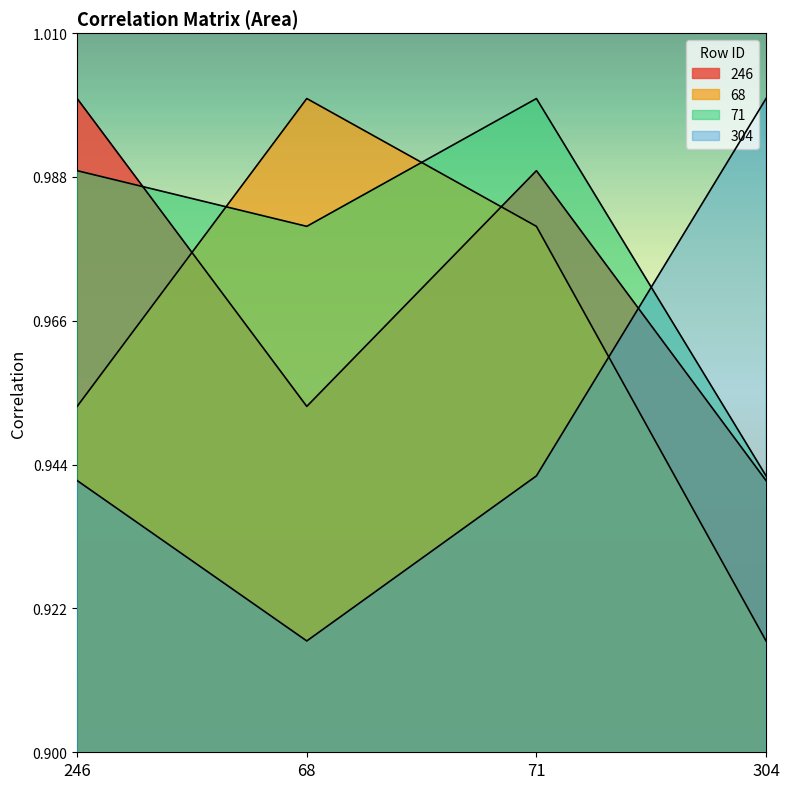

How many lines are shown in the chart?

4